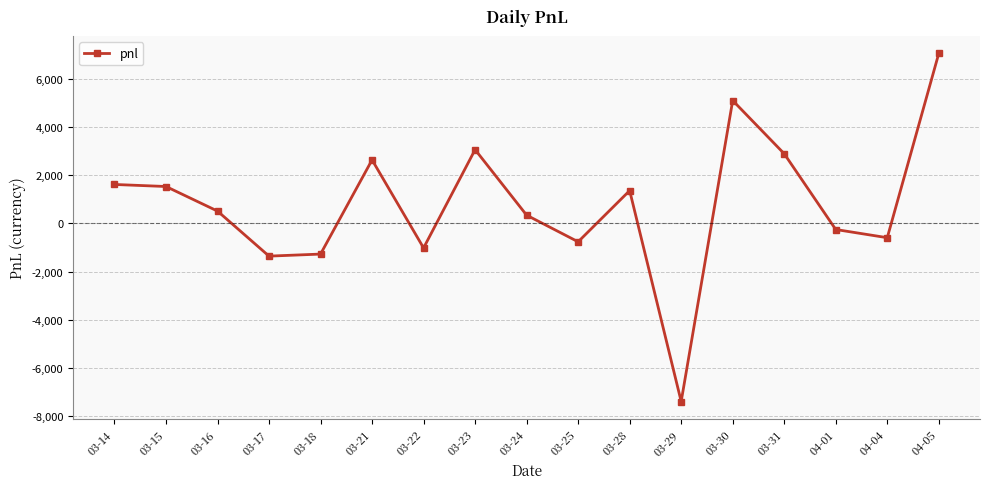

What is the label of the 7th point from the left?

03-22